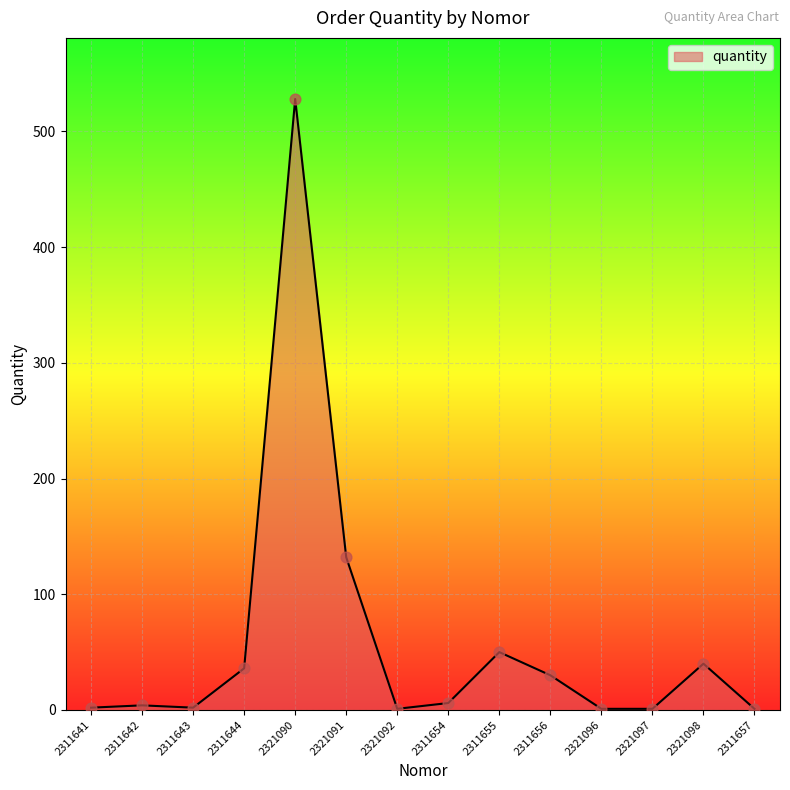

Which has a higher value, 2321098 or 2321090?

2321090